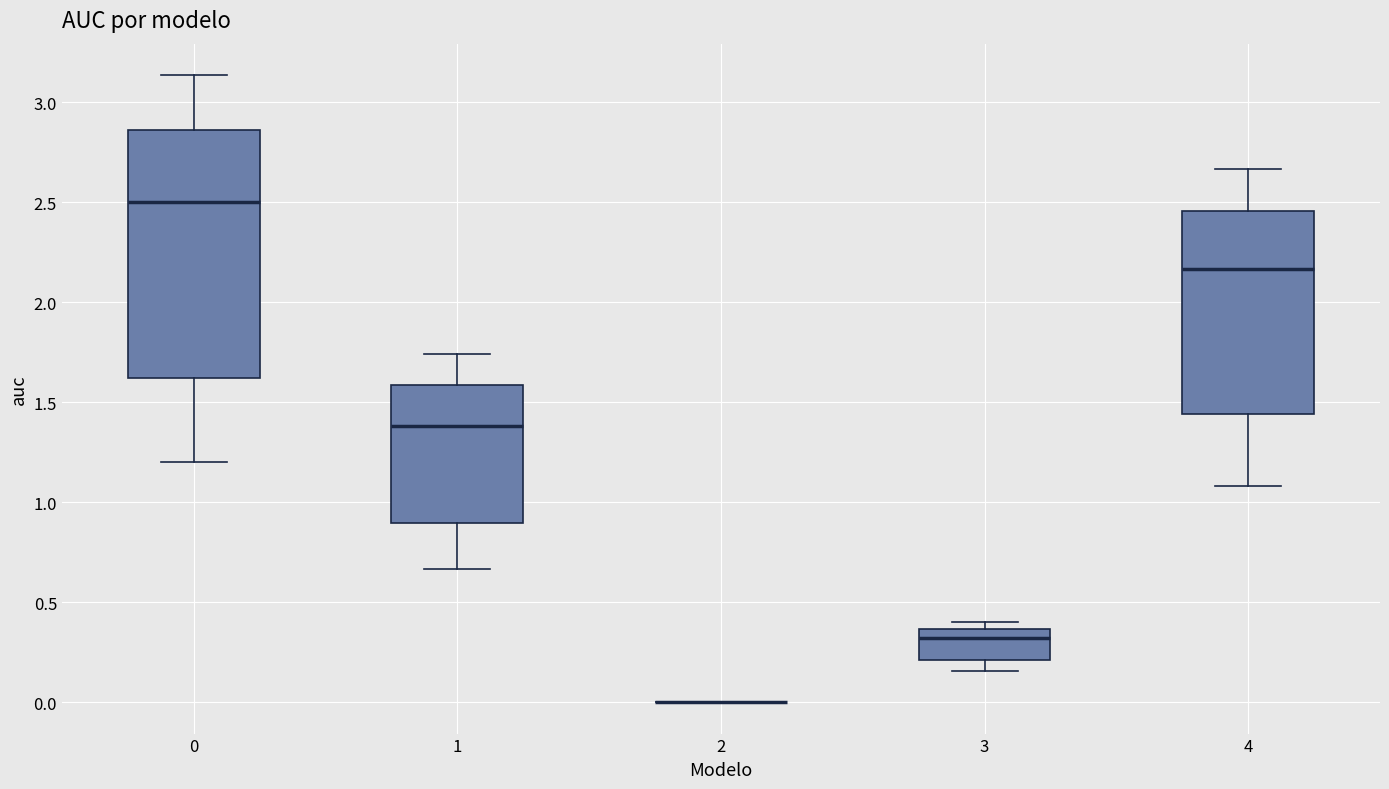

Reading left to right, transcribe this box plot: for each box, give where its median line is, the range the box spans, and where its two whiskers end, as read against the y-axis. The values are not printed on the chart, so give them approximately, as read against the axis.

0: median 2.50, box 1.60 to 2.85, whiskers 1.20 to 3.15
1: median 1.40, box 0.90 to 1.60, whiskers 0.65 to 1.75
2: box collapsed to a line at 0.00, whiskers 0.00 to 0.00
3: median 0.30, box 0.20 to 0.35, whiskers 0.15 to 0.40
4: median 2.15, box 1.45 to 2.45, whiskers 1.10 to 2.65